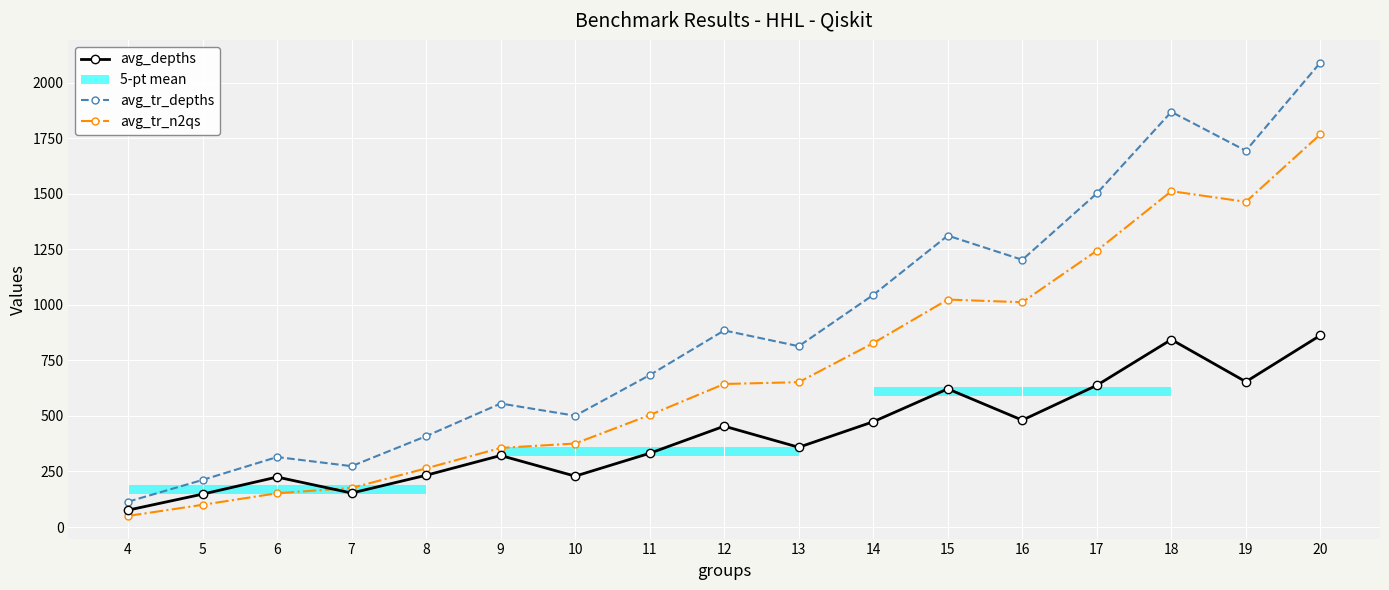

What is the spread (max minus min) of values at 16?

722